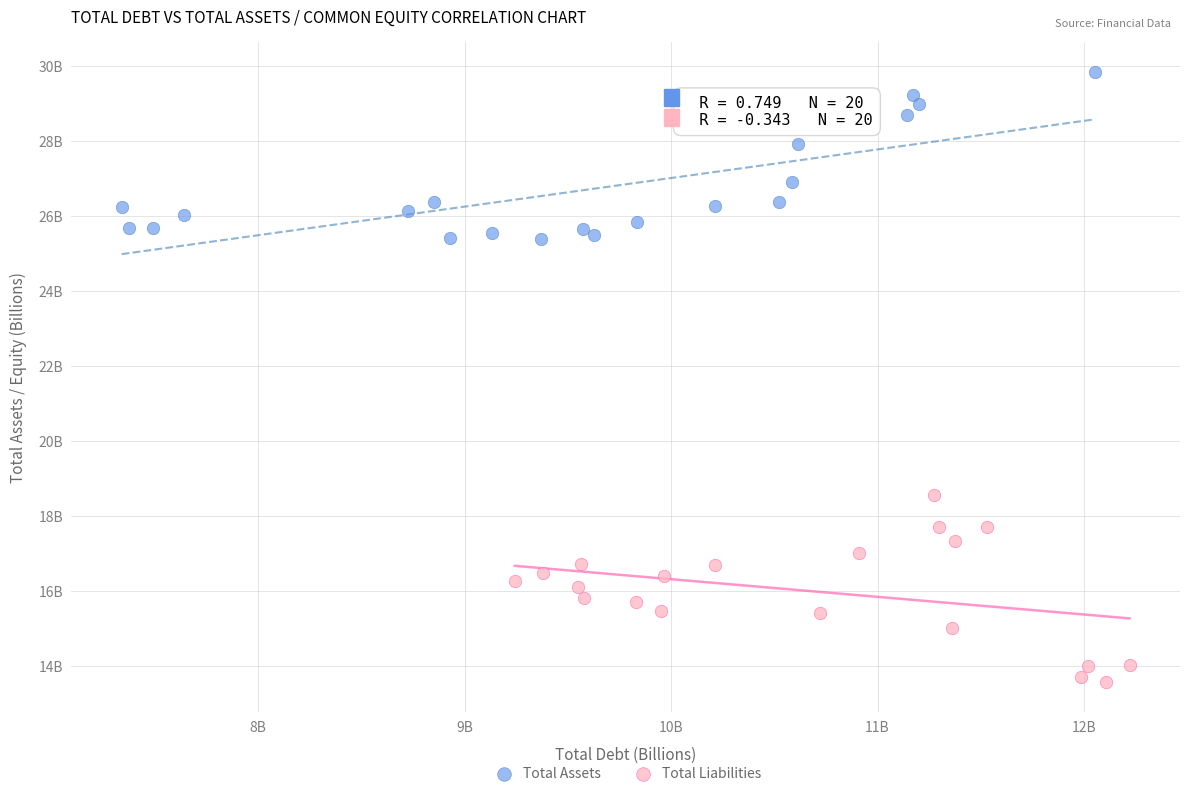

What are all the series names shown in the legend?

Total Assets, Total Liabilities